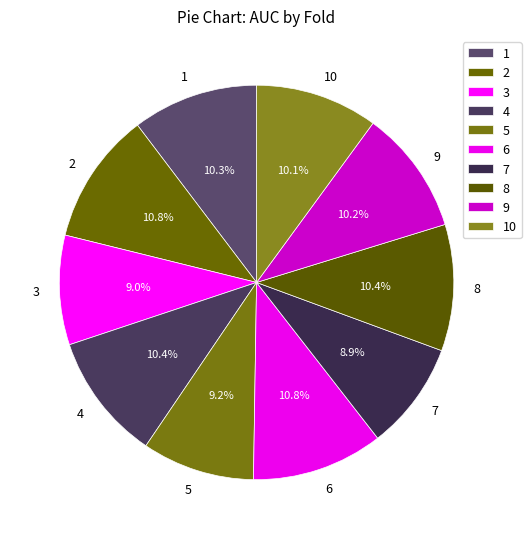

To the nearest percent, what is the average slice percentage?

10%